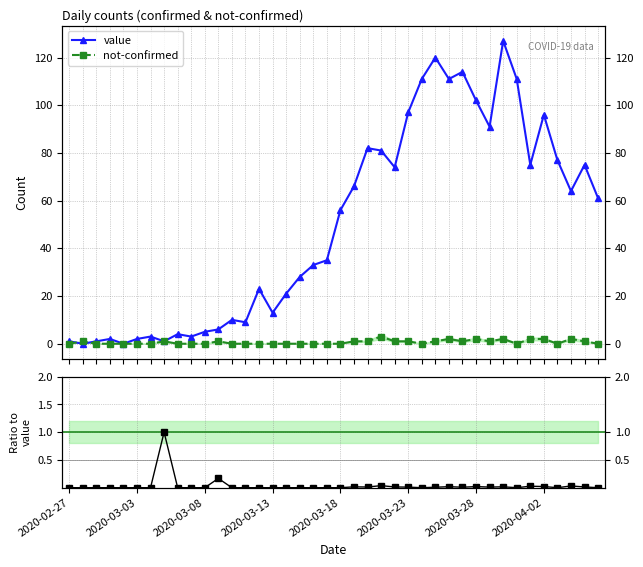

At which category does the chart reach its minimum across all series?

2020-03-03